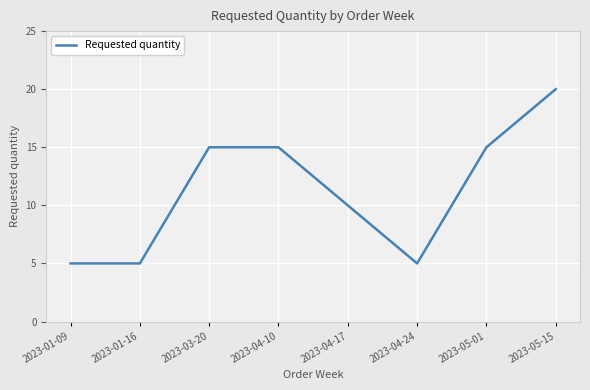

Reading right to left, what are all the values shown in this chart?

2023-05-15=20	2023-05-01=15	2023-04-24=5	2023-04-17=10	2023-04-10=15	2023-03-20=15	2023-01-16=5	2023-01-09=5